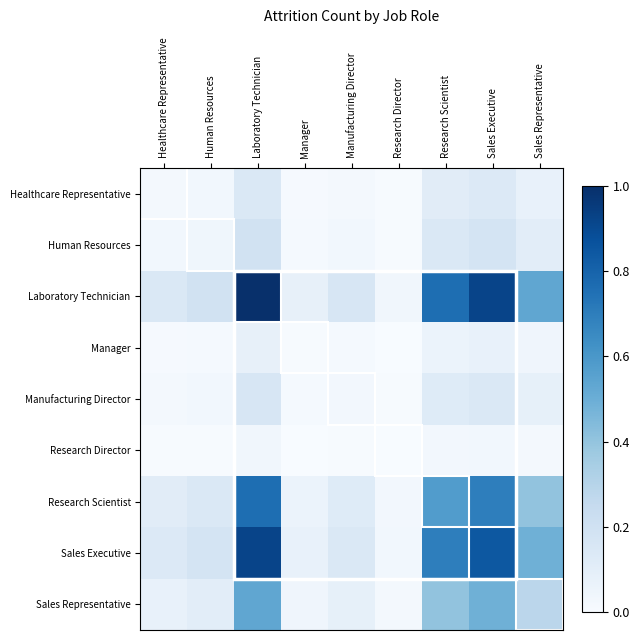

What is the difference between the second highest and second lowest values in the Human Resources series?

0.2